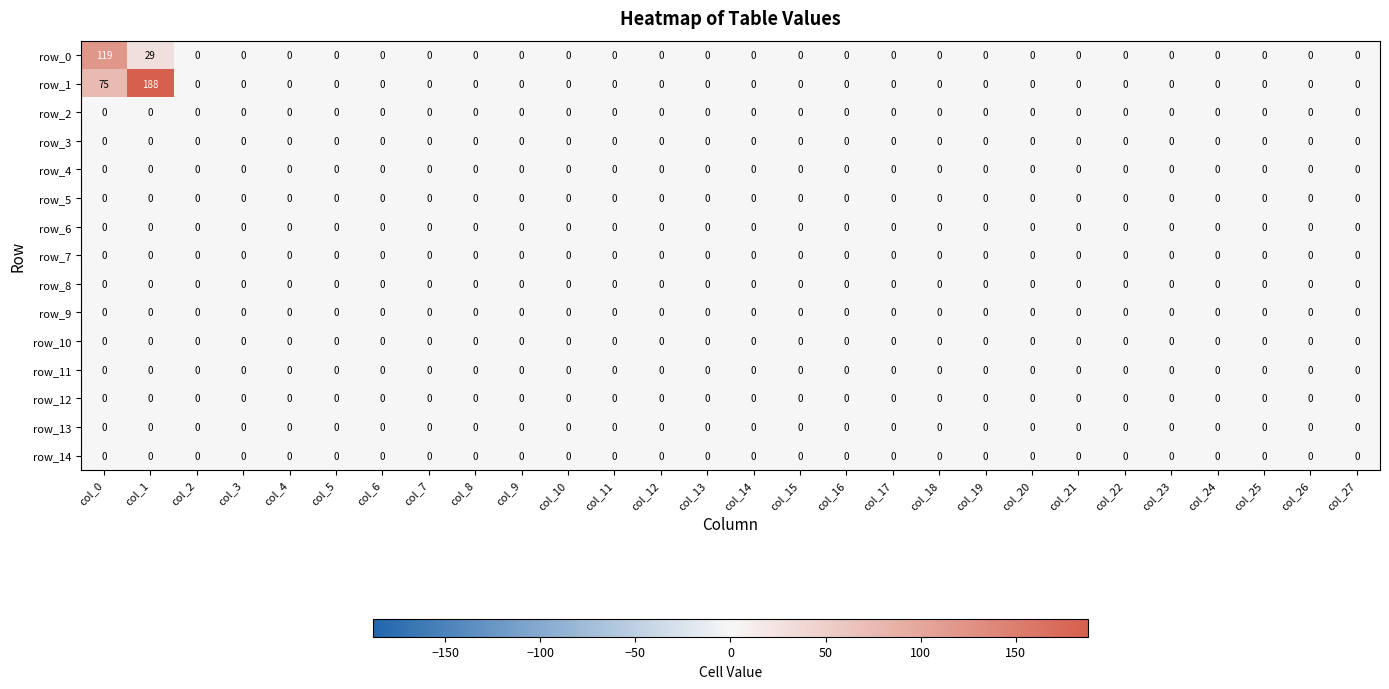

Is it true that row_13 equals 0 at col_27?

True